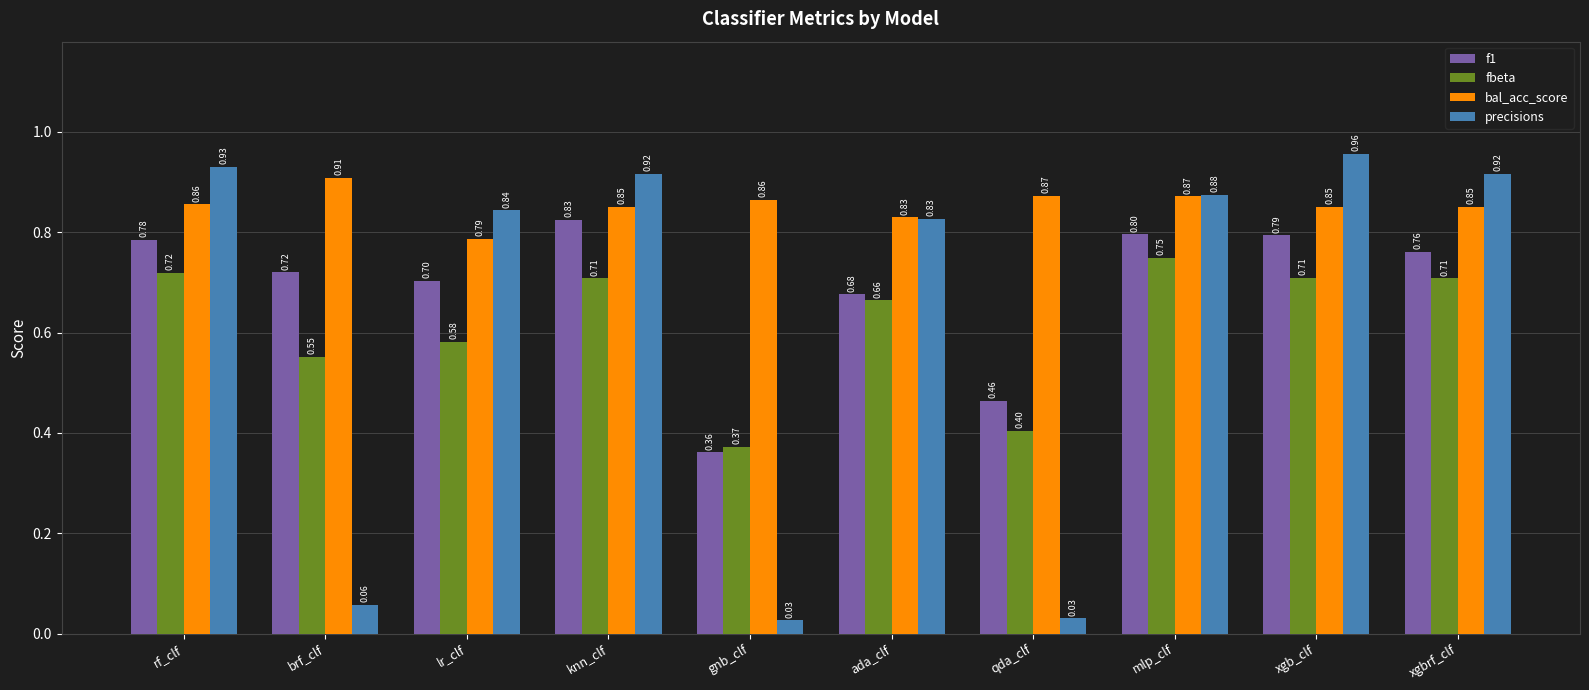

Rank the series by their maximum value, from lowest to highest.

fbeta, f1, bal_acc_score, precisions